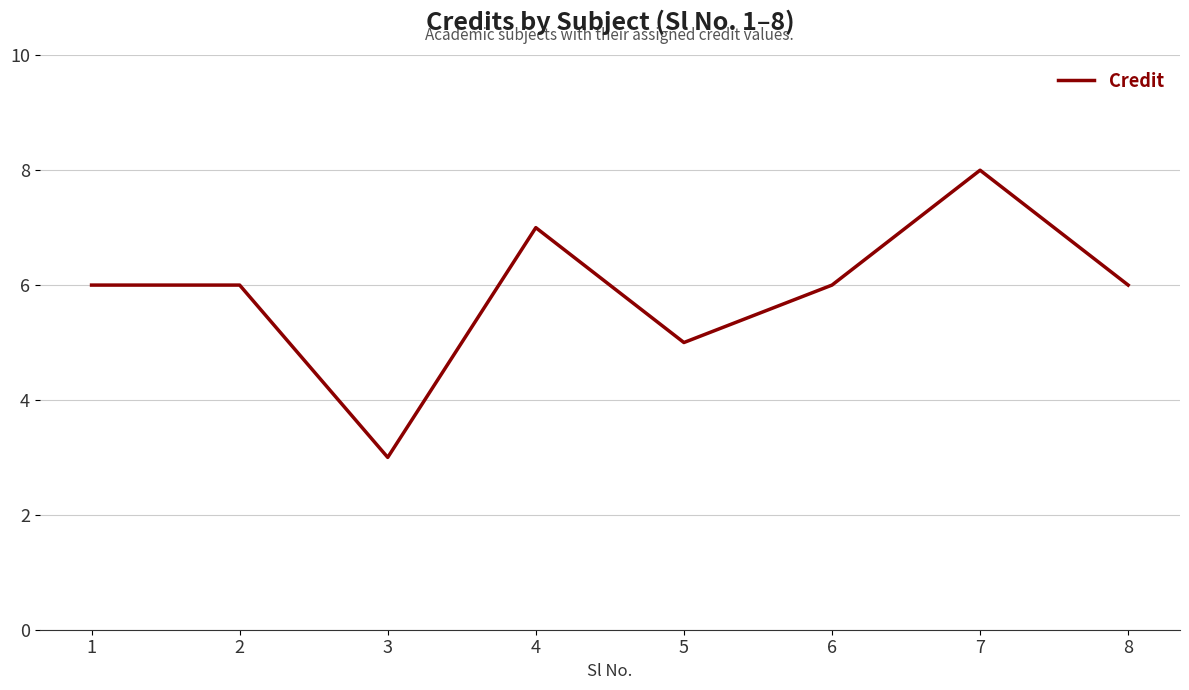

What is the difference between the maximum and minimum values?

5